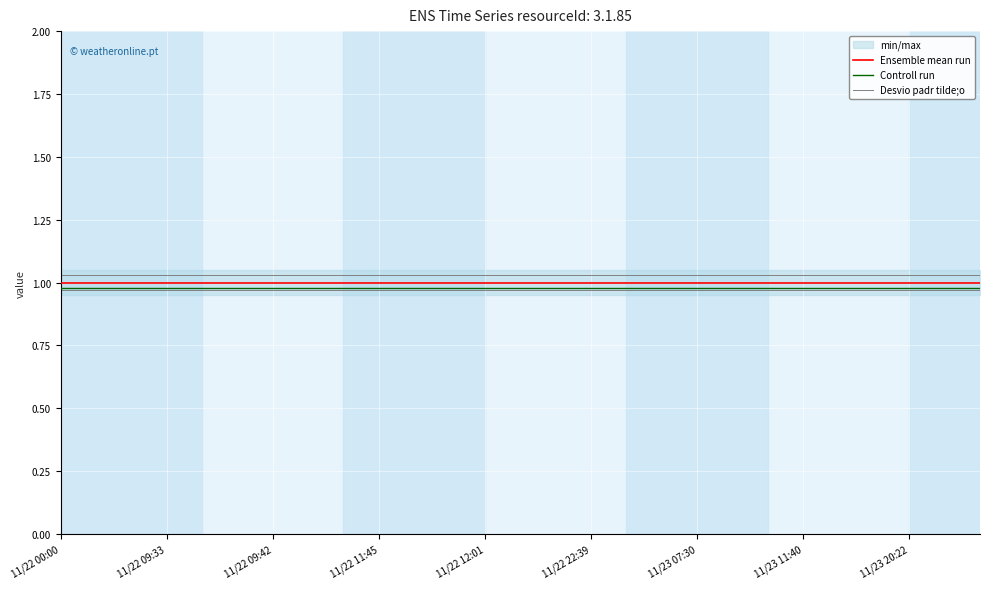

True or false: Desvio padr tilde;o and Controll run cross at least once.

False